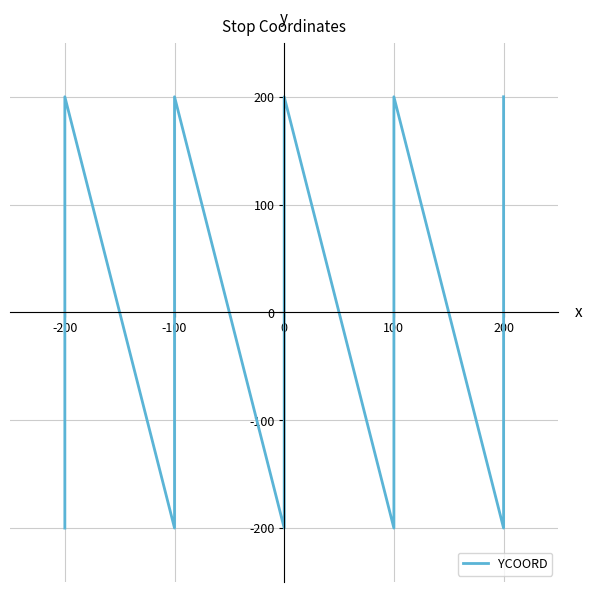

How many positive values are there?

10